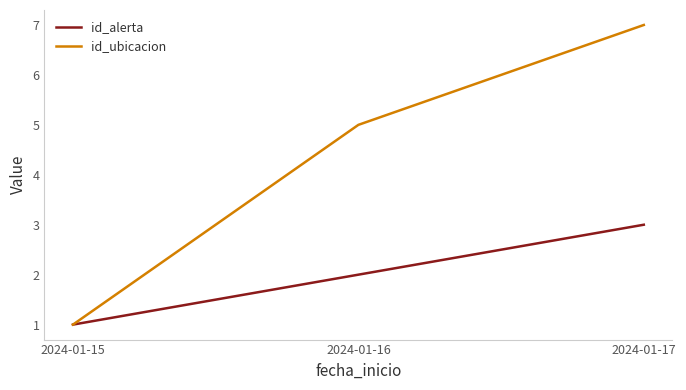

What is the total value across all series at 2024-01-17?

10